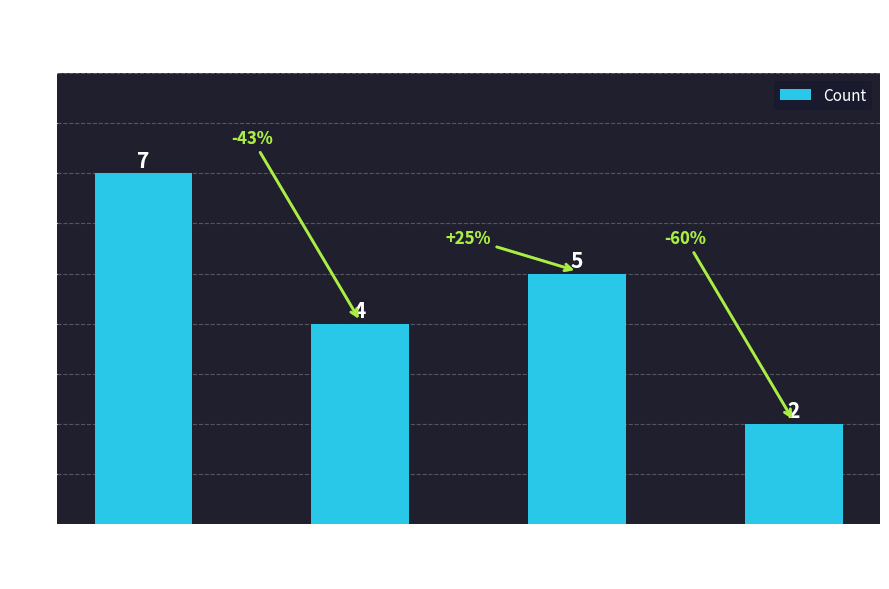

Is it true that the value at JR is 4?

True